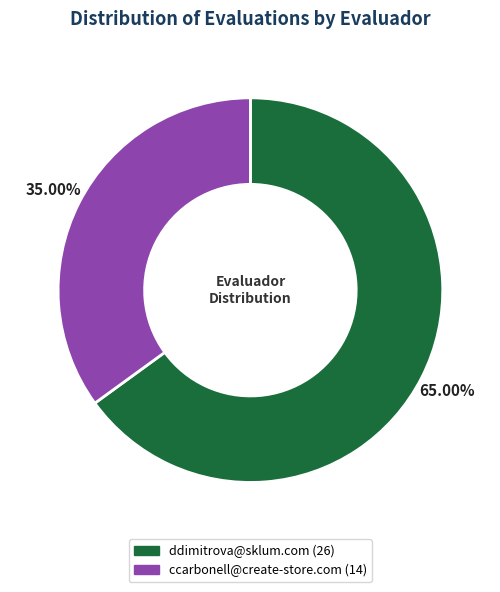

Count the number of slices in the pie.

2